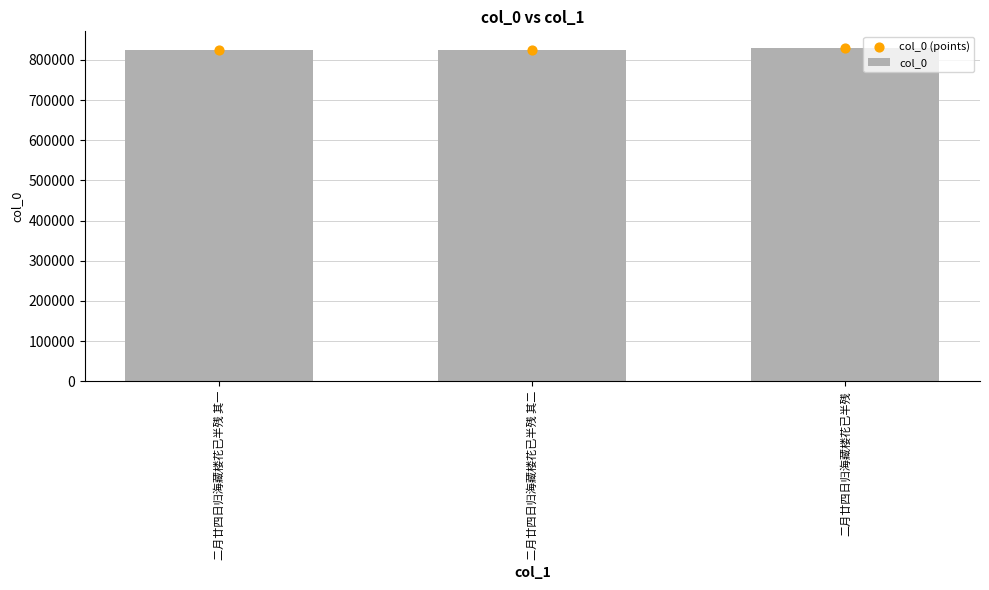

Which series reaches the maximum Y coordinate?

col_0